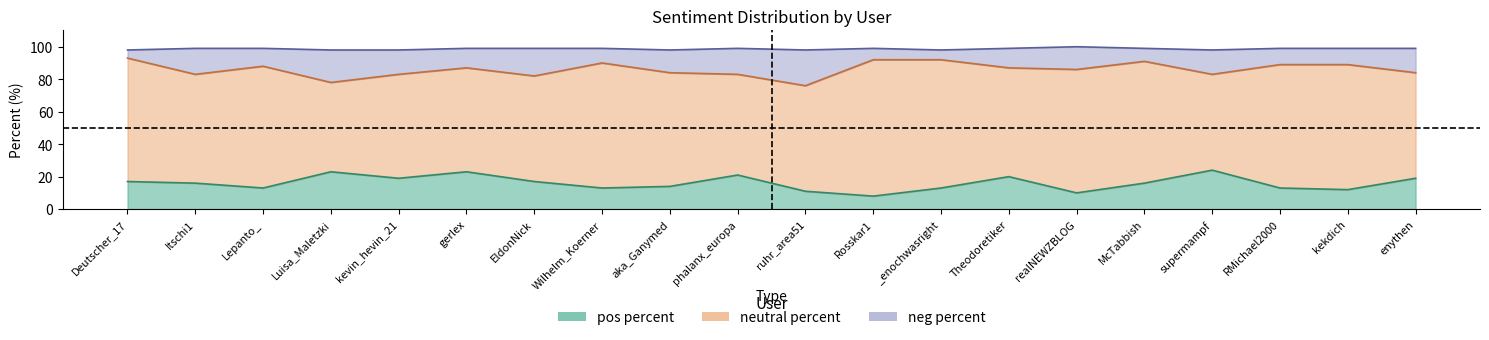

What position from the left is supermampf?

17